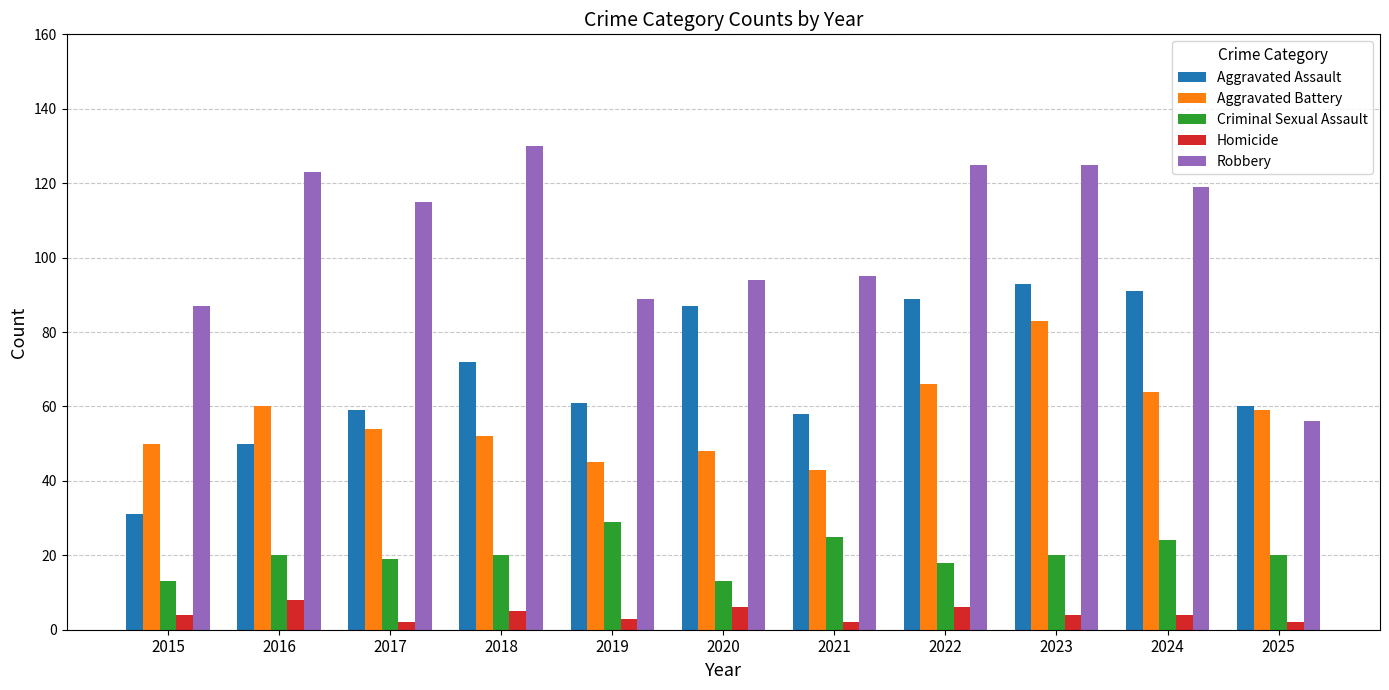

List the series in order of their peak value, highest first.

Robbery, Aggravated Assault, Aggravated Battery, Criminal Sexual Assault, Homicide